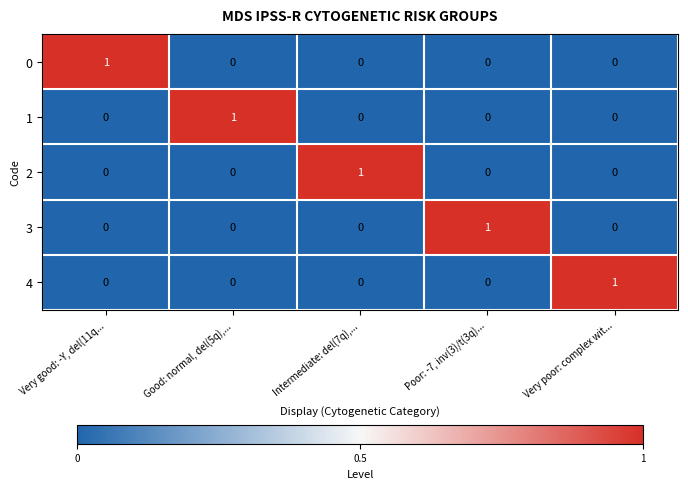

Reading left to right, extract all data points from this chart.

0: 1	0	0	0	0
1: 0	1	0	0	0
2: 0	0	1	0	0
3: 0	0	0	1	0
4: 0	0	0	0	1